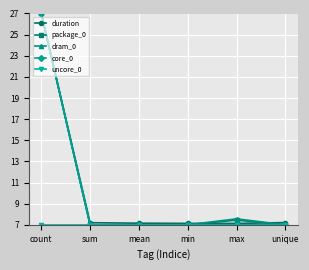

At which category does the chart reach its peak across all series?

count